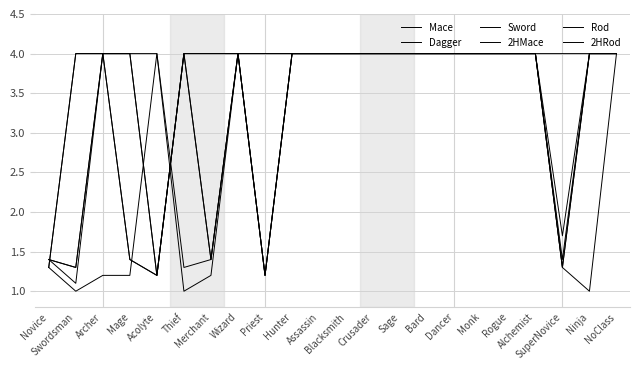

Read the Dagger value at Acolyte.

4.0